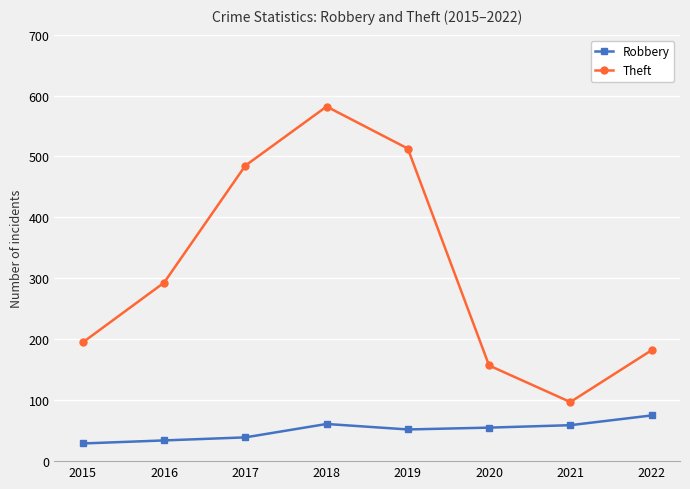

Rank the series by their maximum value, from lowest to highest.

Robbery, Theft